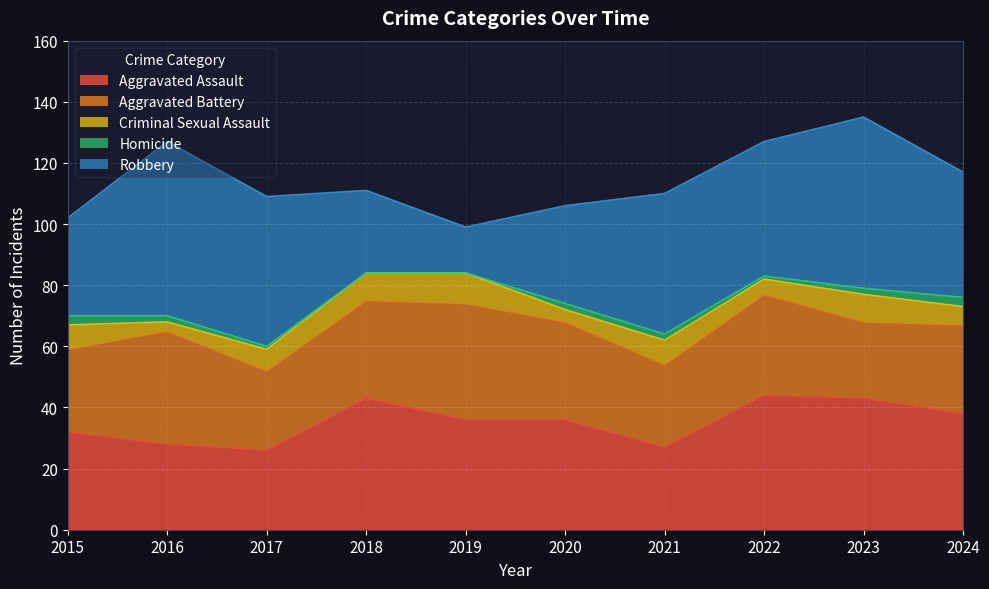

What is the highest value of the Robbery series?

57